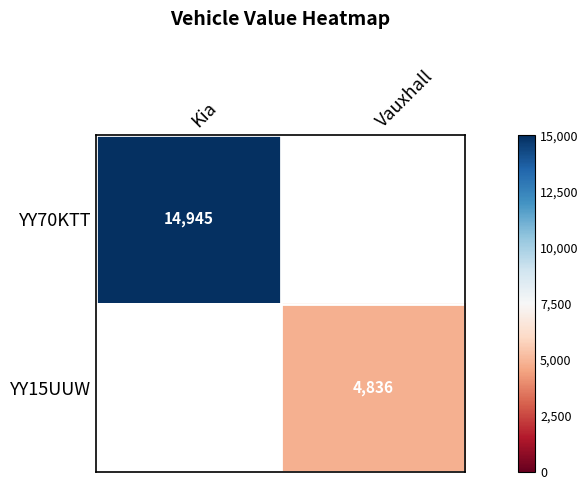

At which category does the chart reach its peak across all series?

Kia